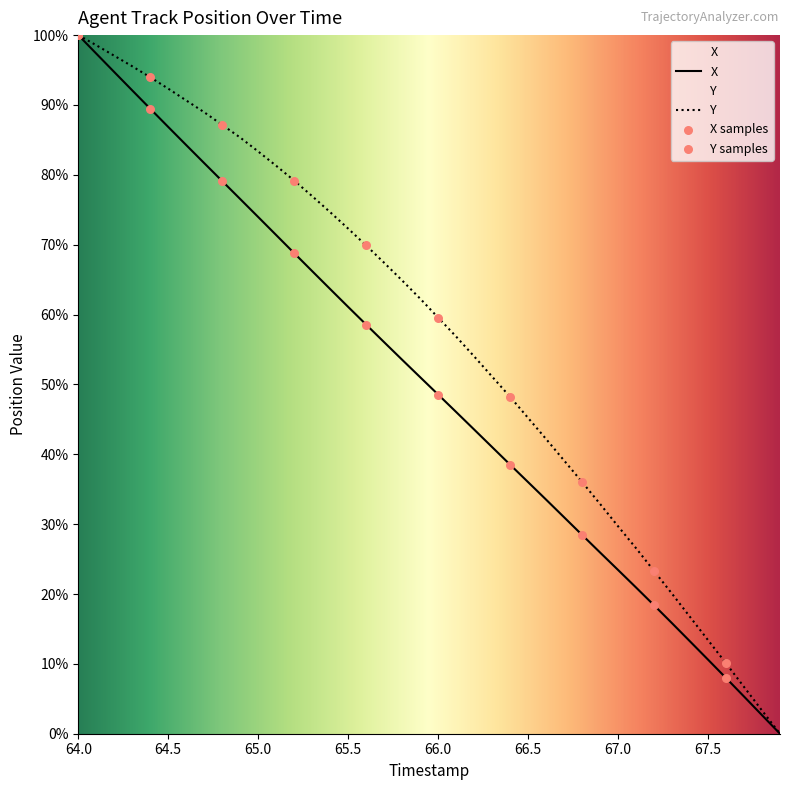

At how many categories does at least one series exceed 81?

12